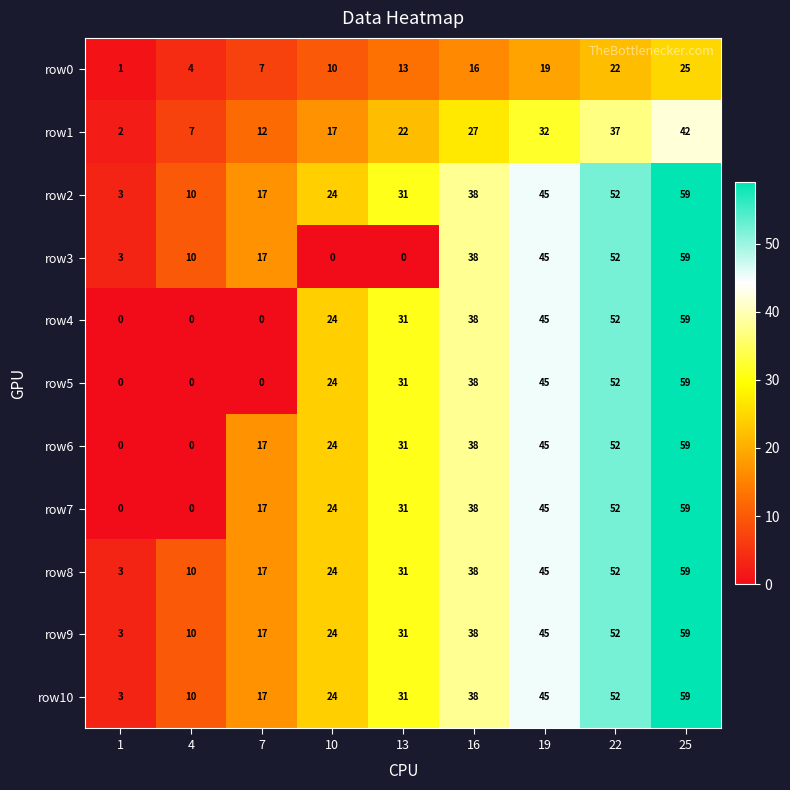

Count the row6 values in the range 17 to 45.

5